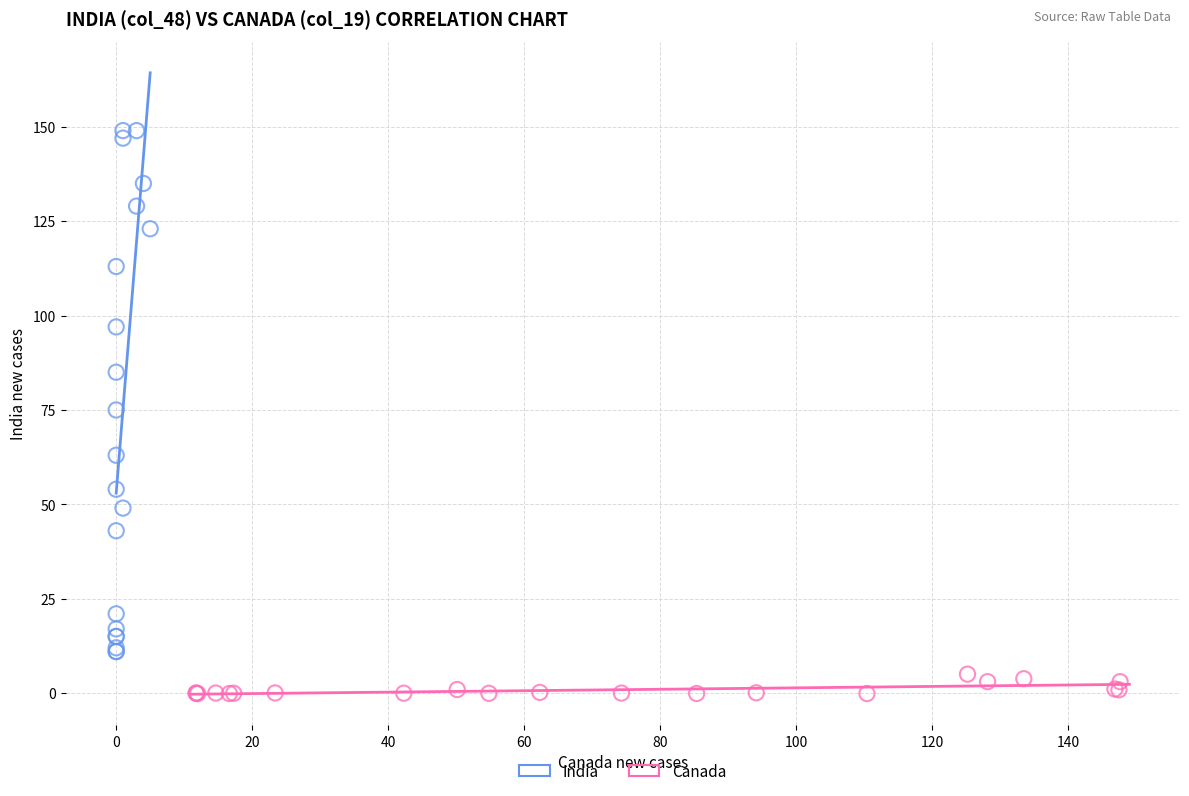

Which series contains the lowest Y value?

Canada